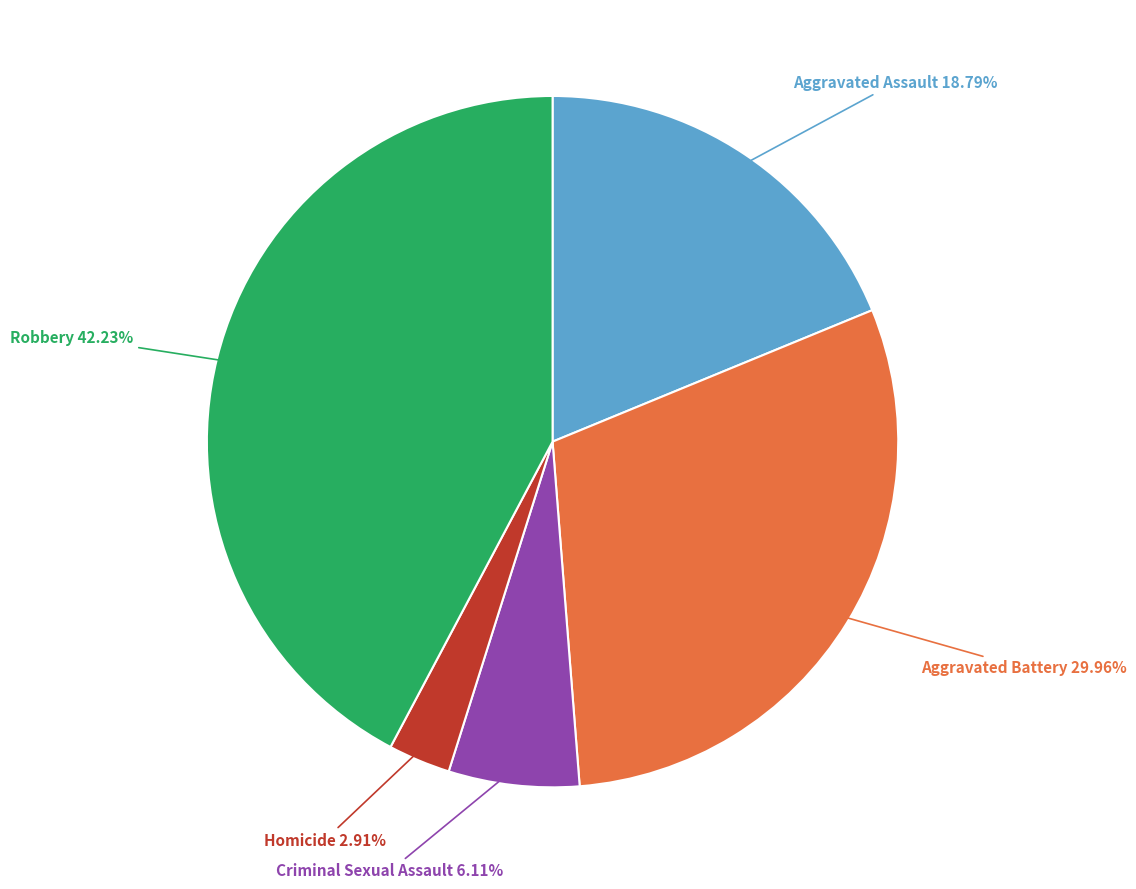

True or false: Homicide accounts for 3% of the total.

True